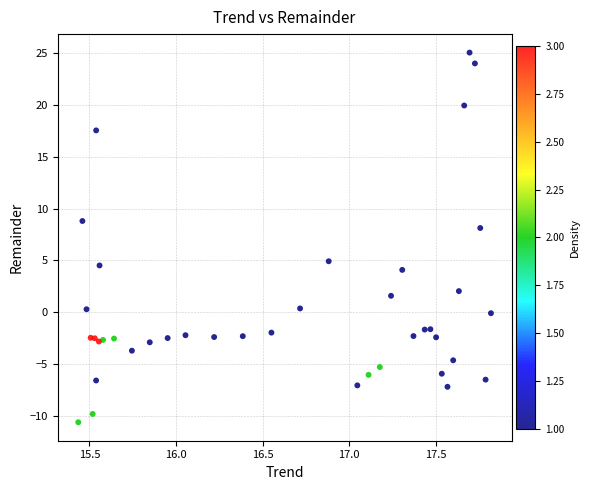

What Y value in the scatter plot is closest to 7?

8.1